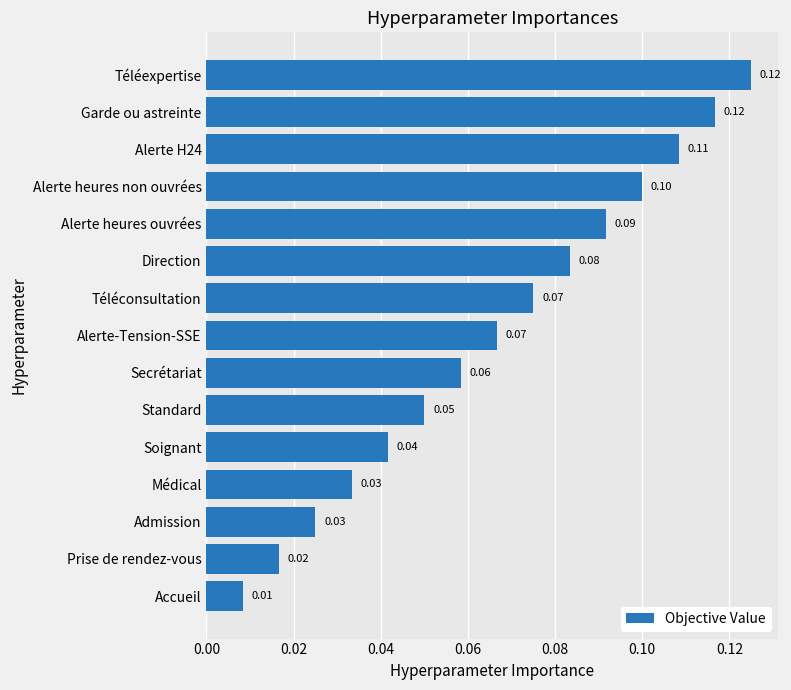

What is the sum of all values?

1.0